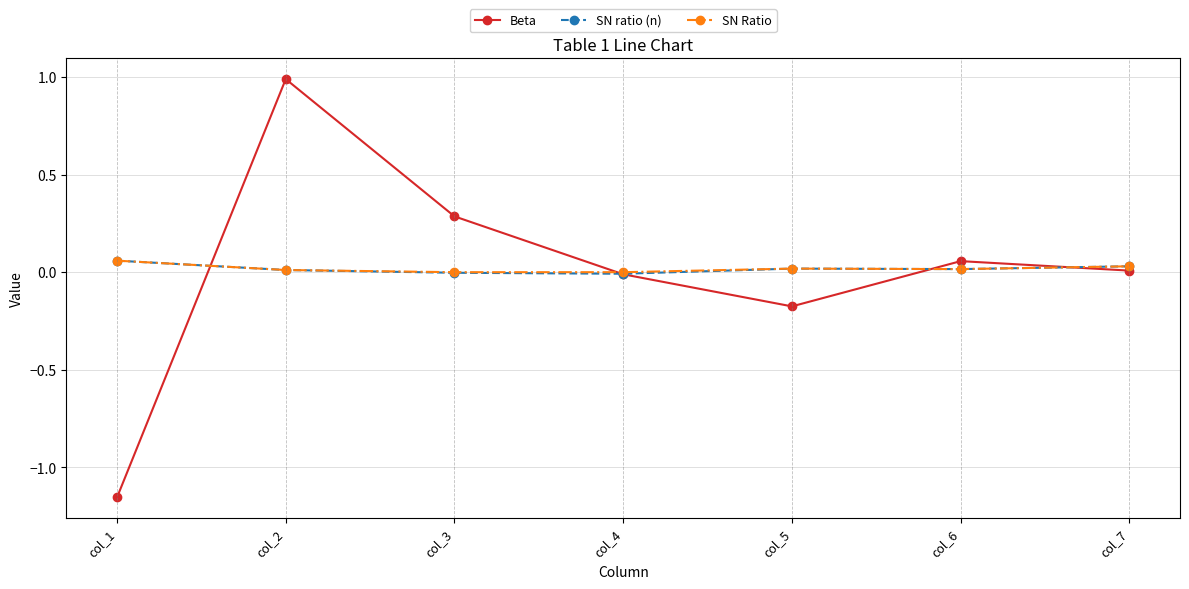

Is it true that Beta equals -0.0 at col_4?

True